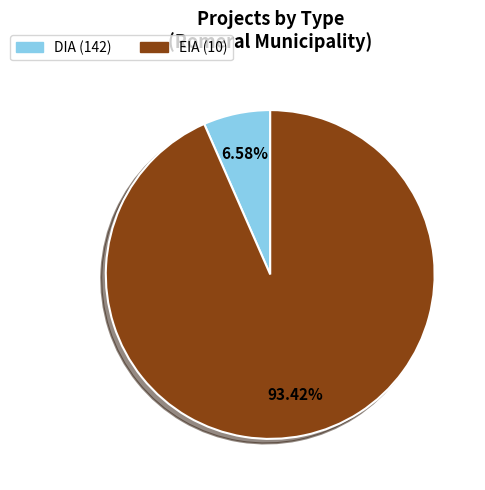

Does any single category account for the majority?

Yes